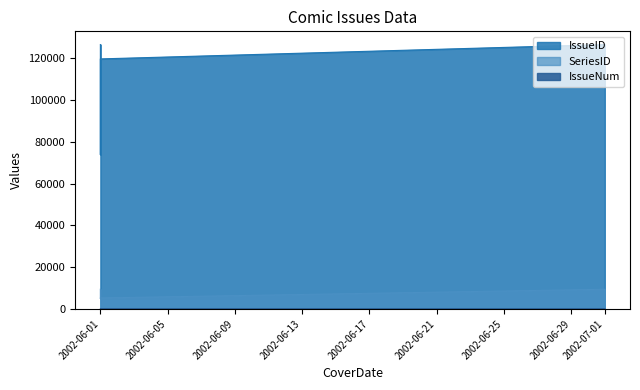

At which category does SeriesID reach its first local valley?

2002-06-01